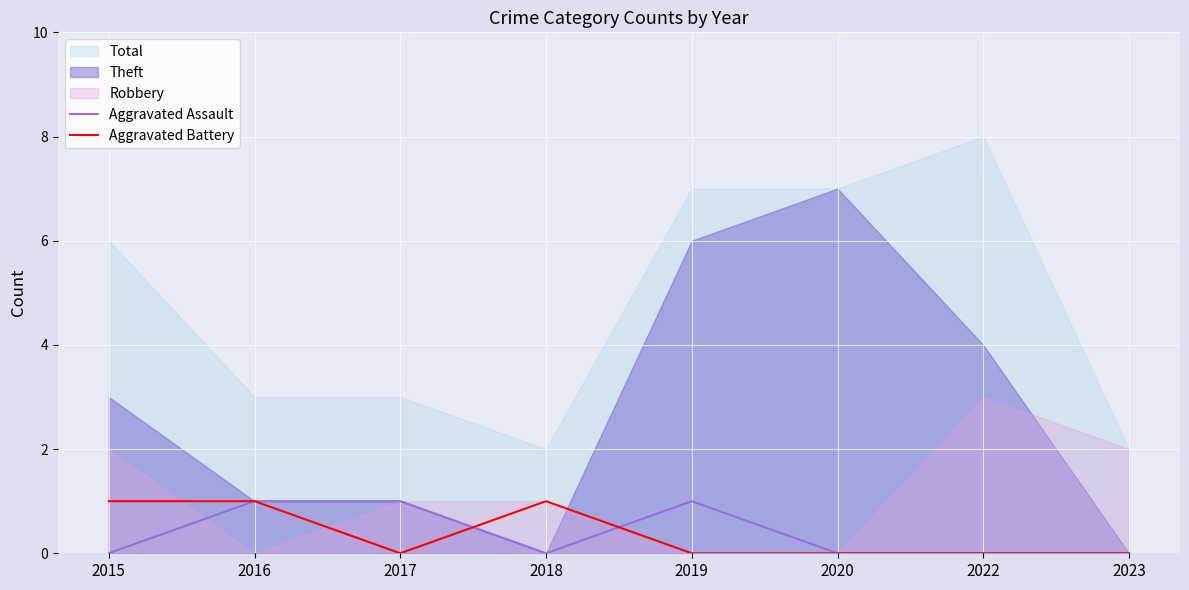

What is the difference between the maximum and minimum values in the Aggravated Battery series?

1